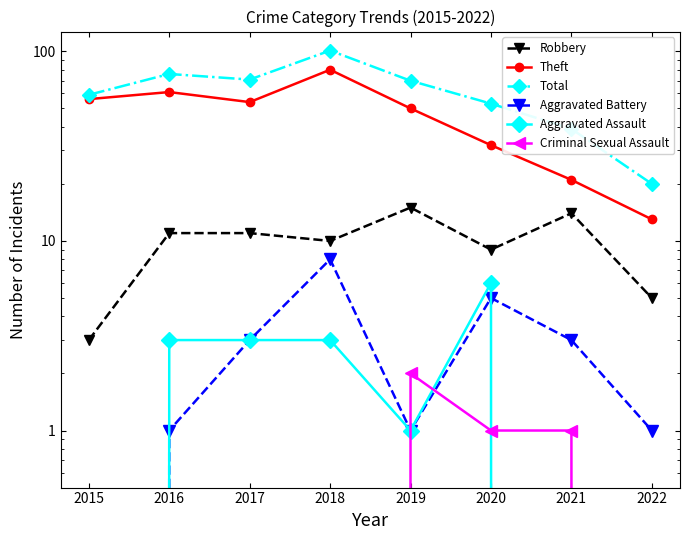

Is the value of Aggravated Assault at 2022 greater than the value of Criminal Sexual Assault at 2020?

No